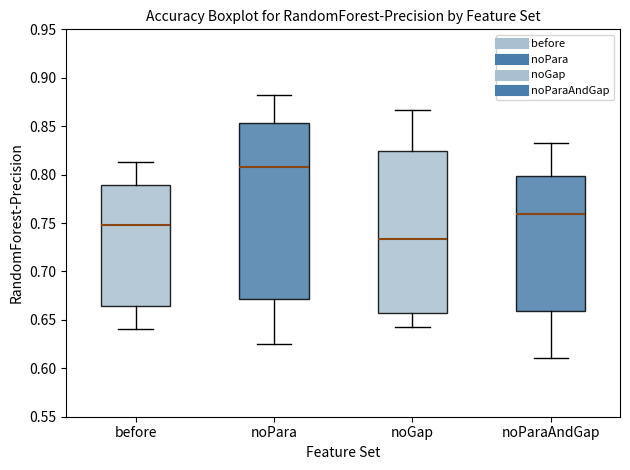

Reading left to right, read every box against the y-axis: the position of its median line, the range the box covers, and the ends of its whiskers. The values are not printed on the chart, so give them approximately, as read against the axis.

before: median 0.750, box 0.665 to 0.790, whiskers 0.640 to 0.815
noPara: median 0.810, box 0.670 to 0.855, whiskers 0.625 to 0.880
noGap: median 0.735, box 0.660 to 0.825, whiskers 0.645 to 0.865
noParaAndGap: median 0.760, box 0.660 to 0.800, whiskers 0.610 to 0.835